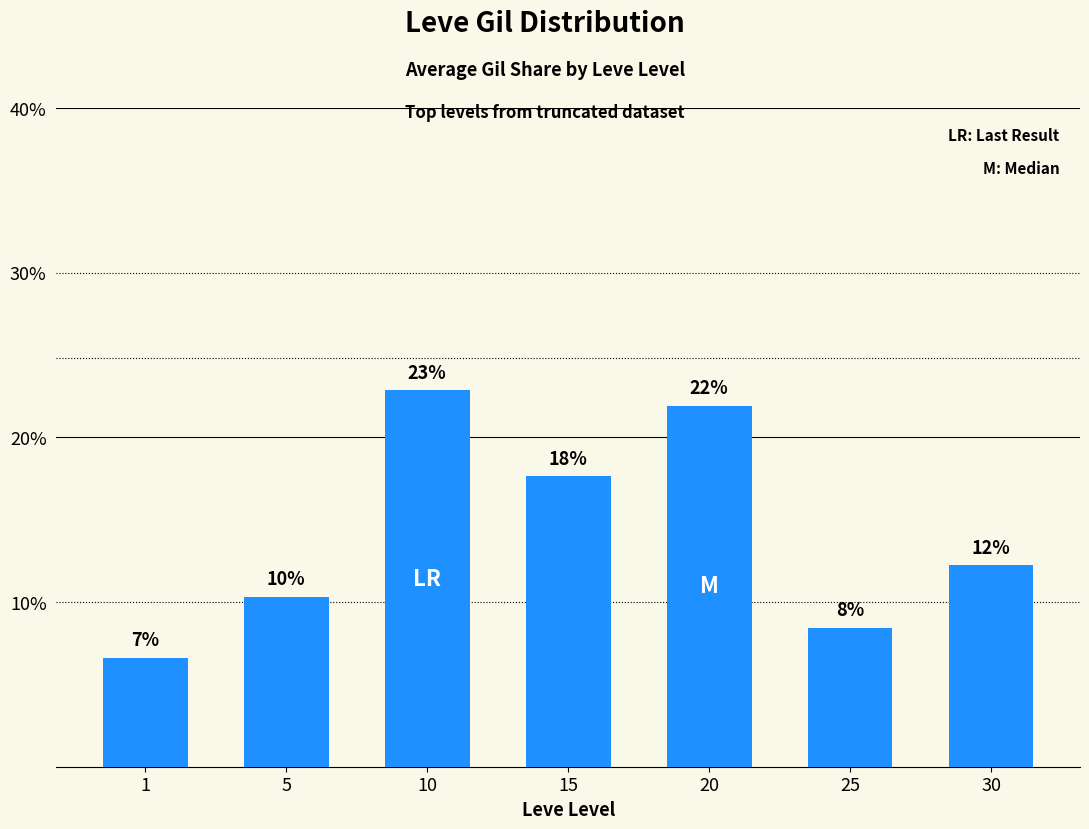

Are the bars horizontal?

No